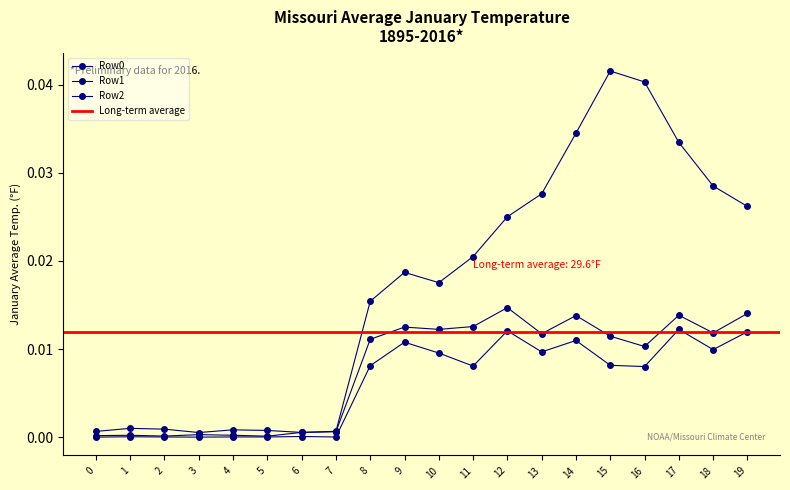

What are all the series names shown in the legend?

Row0, Row1, Row2